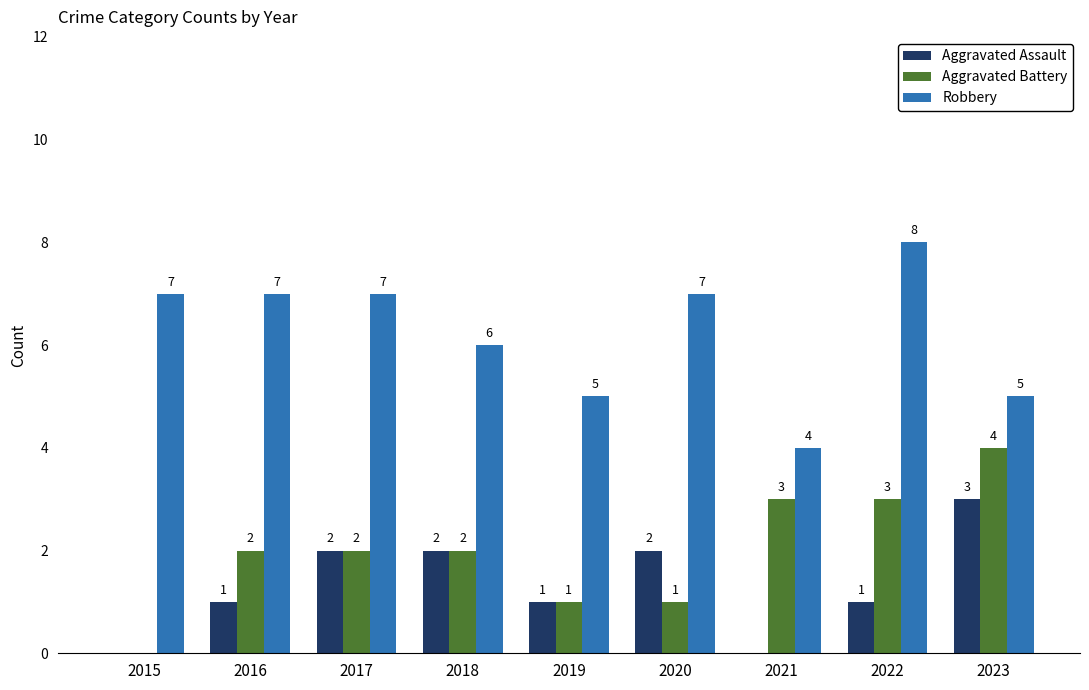

Where is Robbery nearest to the value 6?

2018